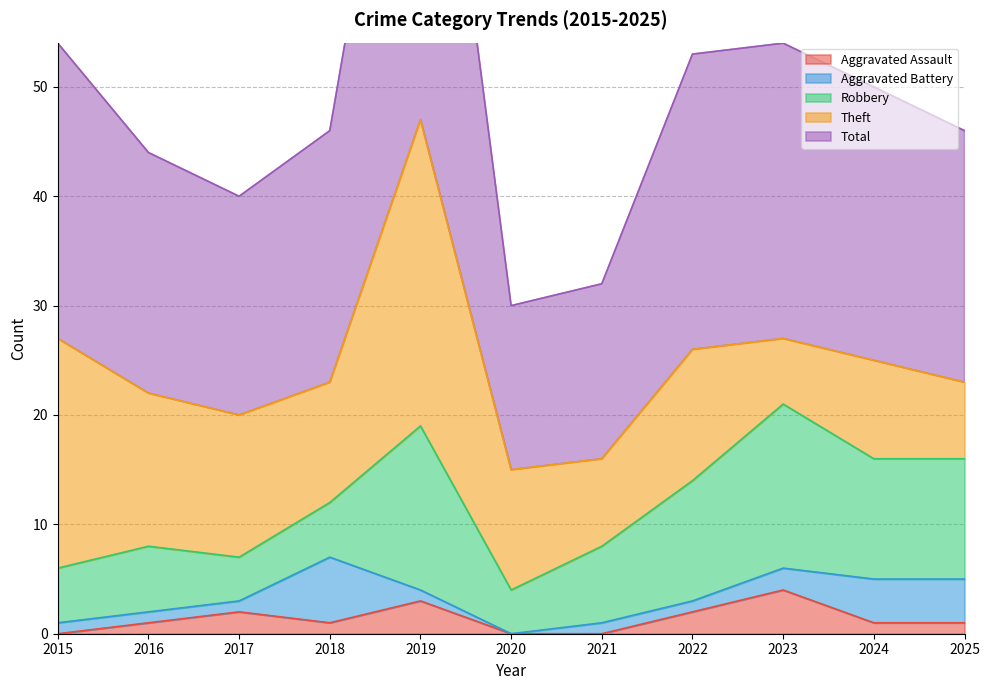

What is the total value across all series at 2024?

50